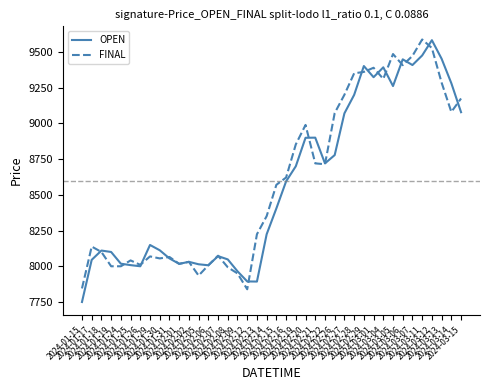

True or false: FINAL and OPEN intersect in this chart.

True